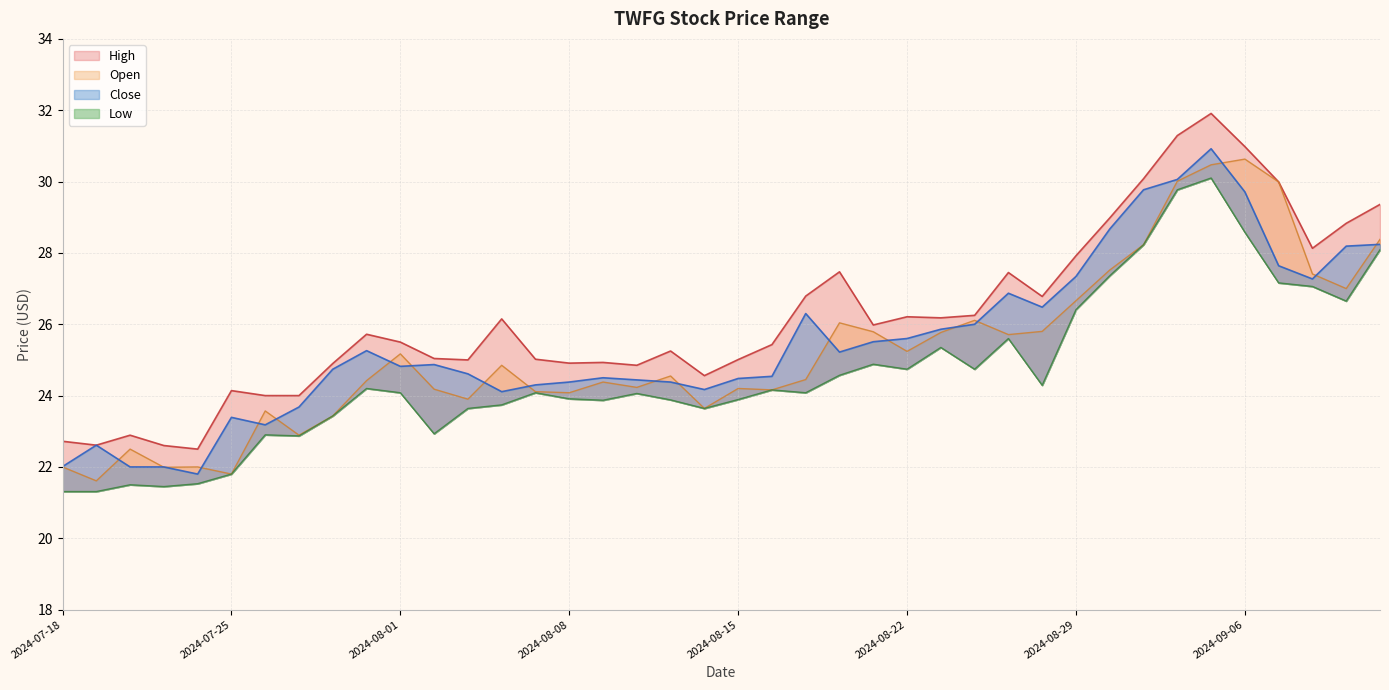

What is the label of the 28th point from the right?

2024-08-05